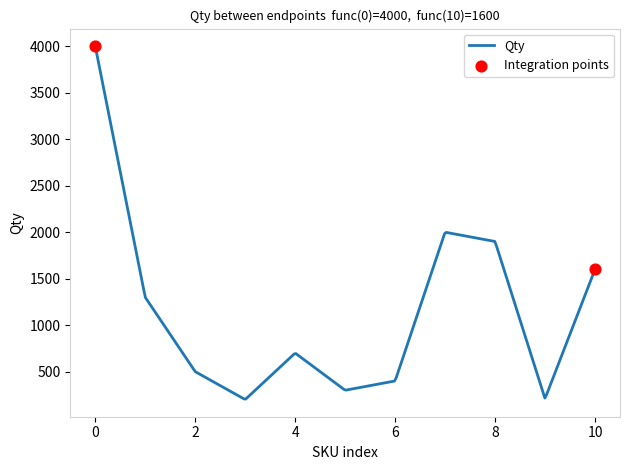

What is the difference between the maximum and minimum values?

3795.0